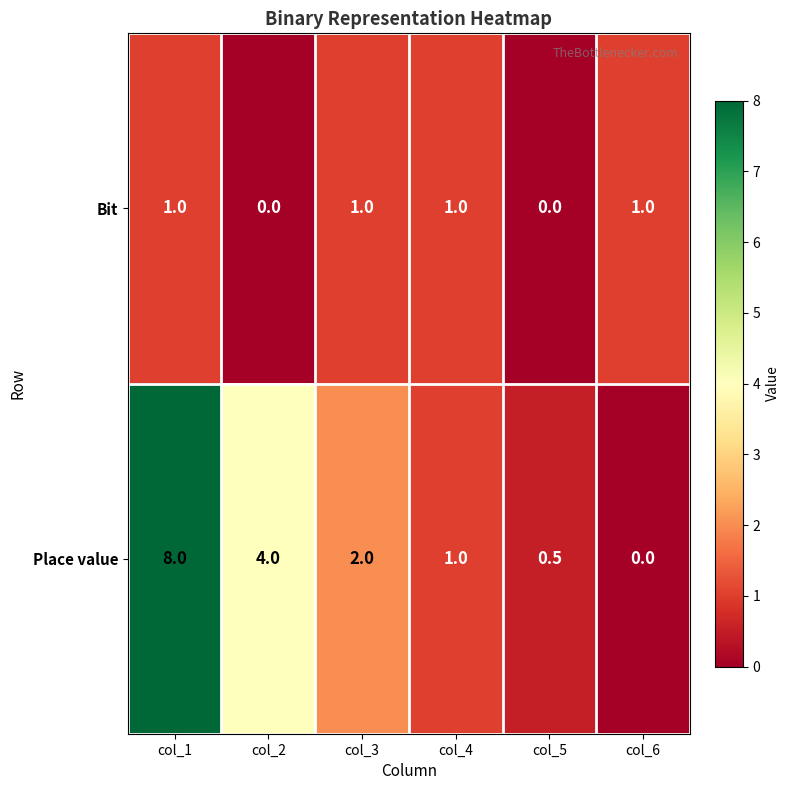

What is the average value of the Place value series?

2.6